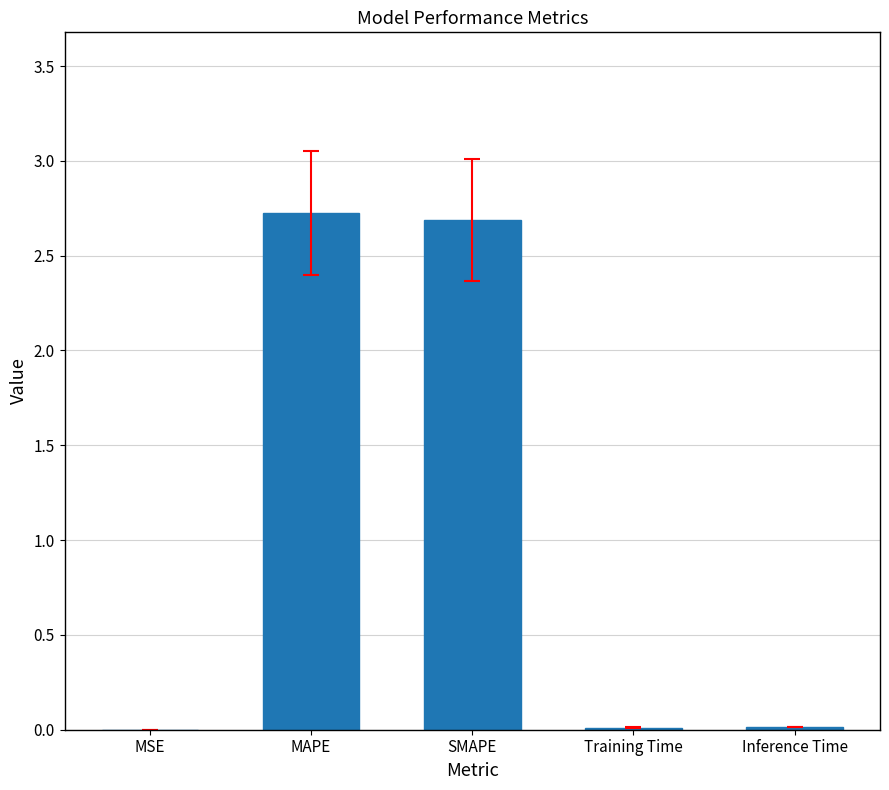

What is the greatest value displayed?

2.7